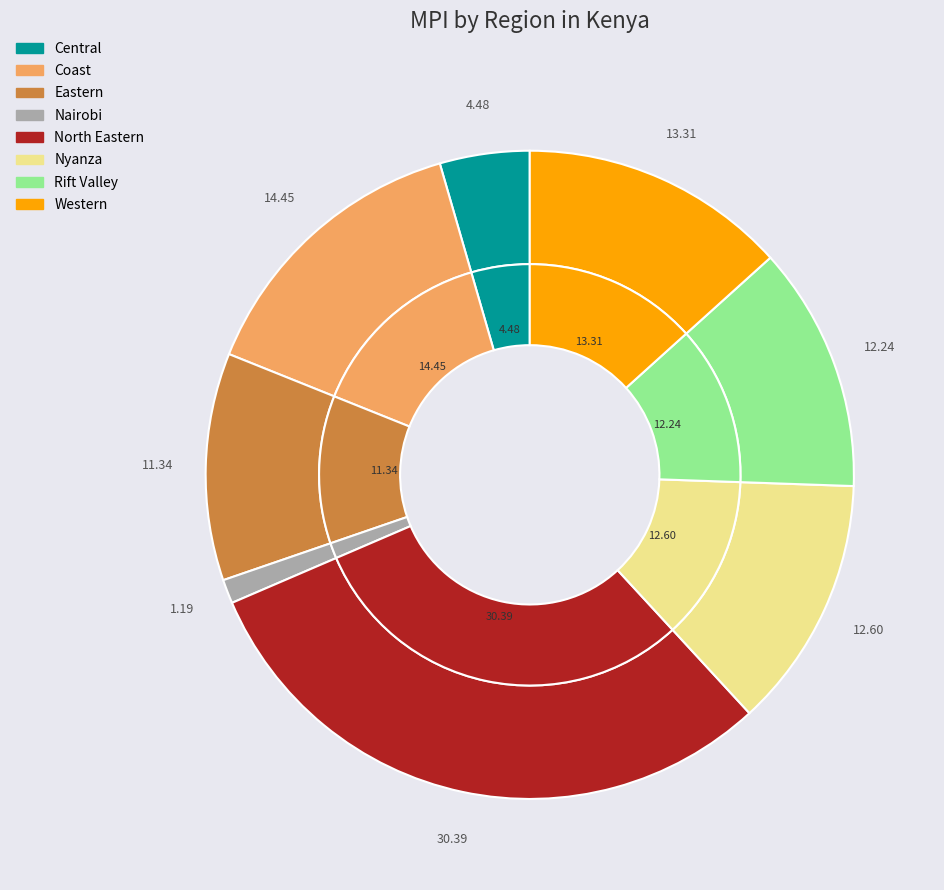

How much of the chart is everything except Western?

86.7%